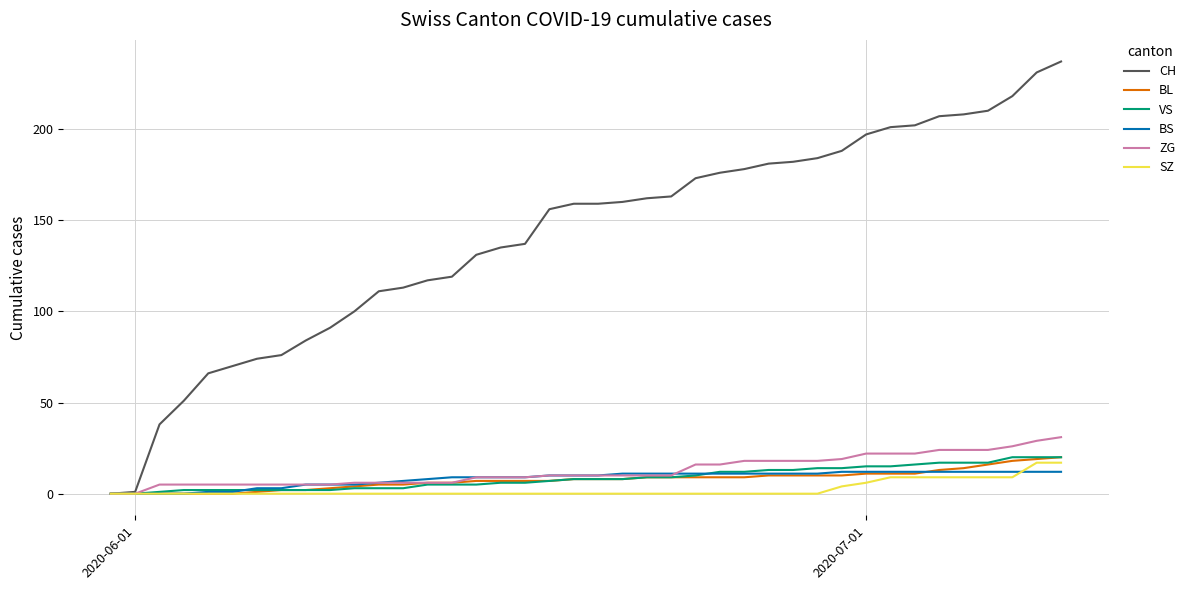

Which series has the largest total across all categories?

CH